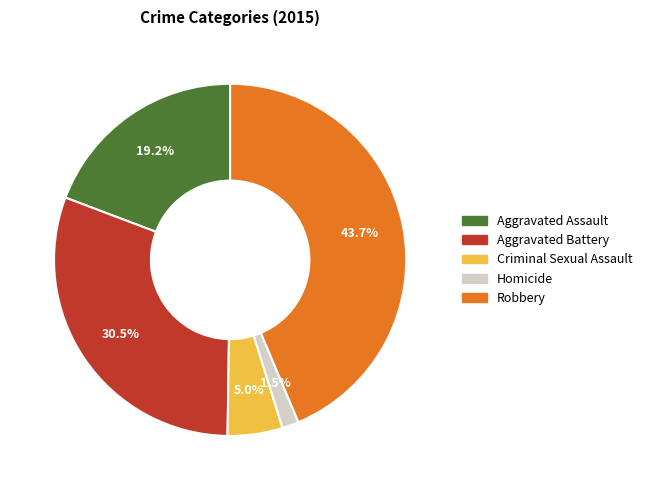

What is the ratio of the value at Aggravated Assault to the value at Aggravated Battery?

0.6